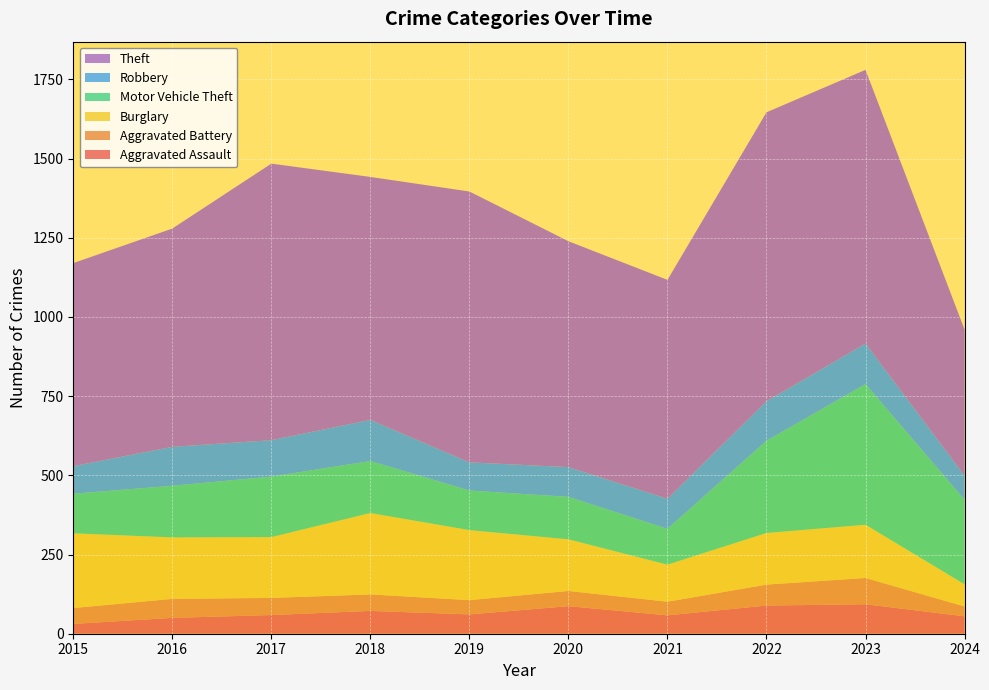

Reading left to right, extract all data points from this chart.

Aggravated Assault: 2015=31	2016=50	2017=59	2018=72	2019=61	2020=87	2021=58	2022=89	2023=93	2024=55
Aggravated Battery: 2015=50	2016=60	2017=54	2018=52	2019=45	2020=48	2021=43	2022=66	2023=83	2024=31
Burglary: 2015=236	2016=194	2017=192	2018=257	2019=221	2020=163	2021=117	2022=163	2023=168	2024=70
Motor Vehicle Theft: 2015=125	2016=163	2017=191	2018=164	2019=125	2020=134	2021=113	2022=291	2023=444	2024=267
Robbery: 2015=87	2016=123	2017=115	2018=130	2019=89	2020=94	2021=95	2022=125	2023=128	2024=76
Theft: 2015=641	2016=689	2017=873	2018=767	2019=855	2020=713	2021=691	2022=912	2023=864	2024=461